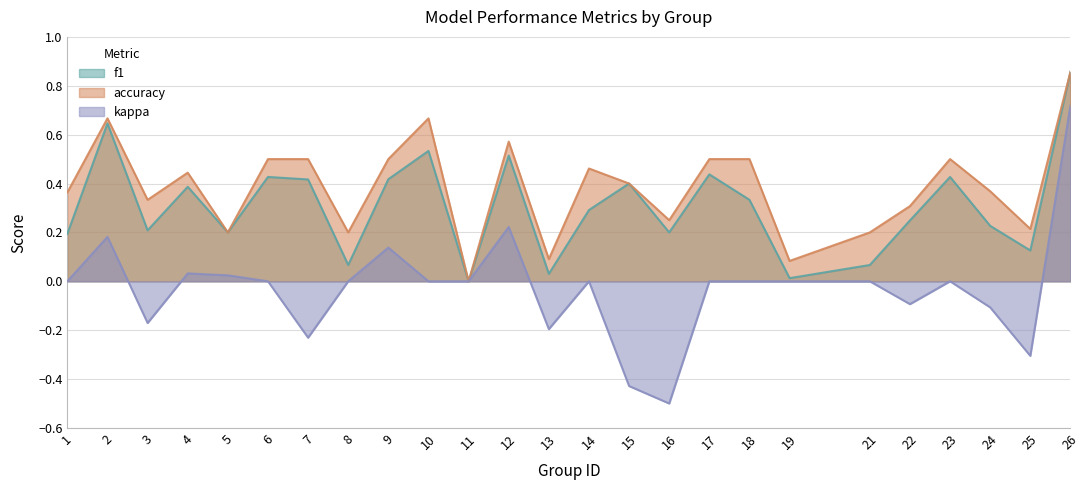

At which label is accuracy closest to 0?

11